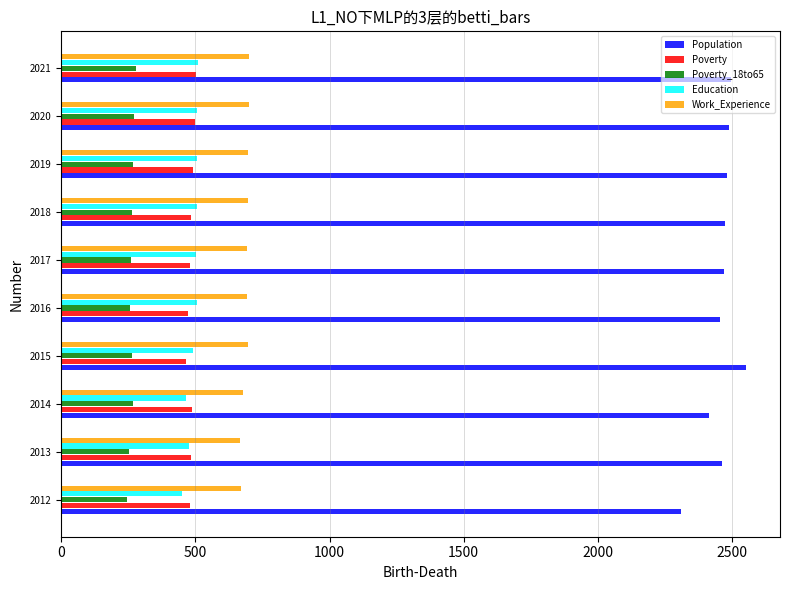

What is the highest value of the Education series?

509